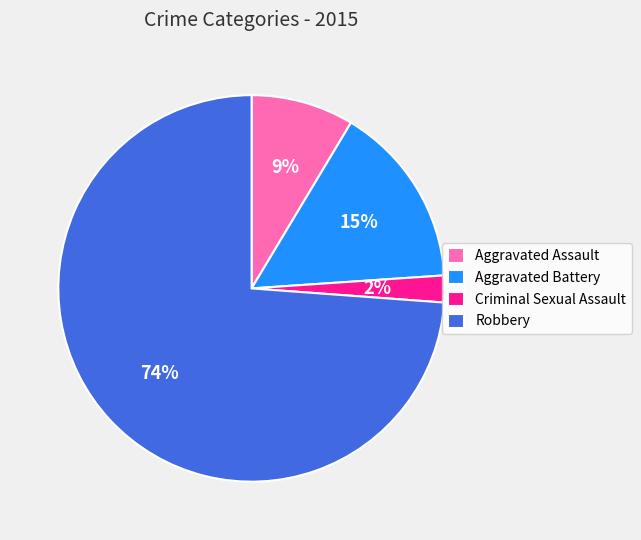

Between Robbery and Aggravated Battery, which is larger?

Robbery